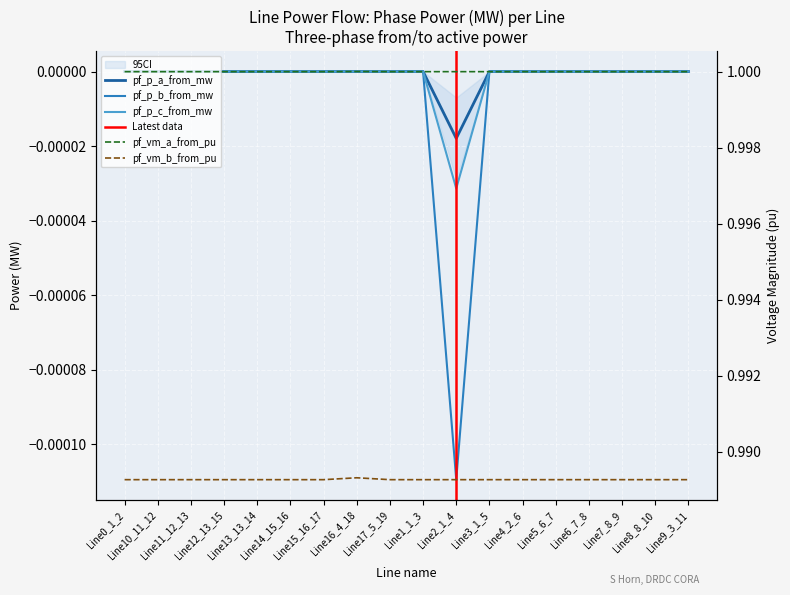

Reading right to left, transcribe all the data shown in this chart.

pf_p_a_from_mw: -0.0	-0.0	-0.0	-0.0	-0.0	-0.0	-0.0	-0.0	-0.0	-0.0	0.0	-0.0	-0.0	-0.0	-0.0	-0.0	-0.0	-0.0
pf_p_b_from_mw: -0.0	-0.0	-0.0	-0.0	-0.0	-0.0	-0.0	-0.0	-0.0	-0.0	-0.0	-0.0	-0.0	-0.0	-0.0	-0.0	-0.0	-0.0
pf_p_c_from_mw: -0.0	-0.0	-0.0	-0.0	-0.0	-0.0	-0.0	-0.0	-0.0	-0.0	-0.0	-0.0	-0.0	-0.0	-0.0	-0.0	-0.0	-0.0
pf_vm_a_from_pu: 1.0	1.0	1.0	1.0	1.0	1.0	1.0	1.0	1.0	1.0	1.0	1.0	1.0	1.0	1.0	1.0	1.0	1.0
pf_vm_b_from_pu: 1.0	1.0	1.0	1.0	1.0	1.0	1.0	1.0	1.0	1.0	1.0	1.0	1.0	1.0	1.0	1.0	1.0	1.0